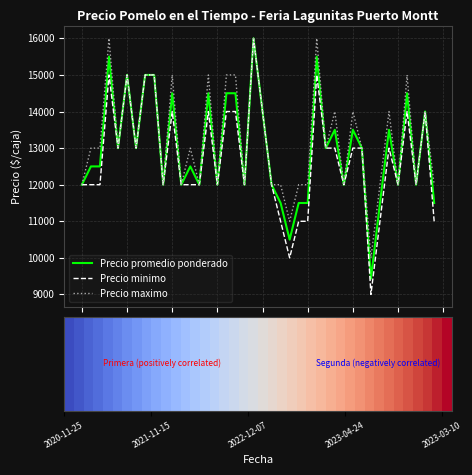

What value does the Precio promedio ponderado series have at 30?

13500